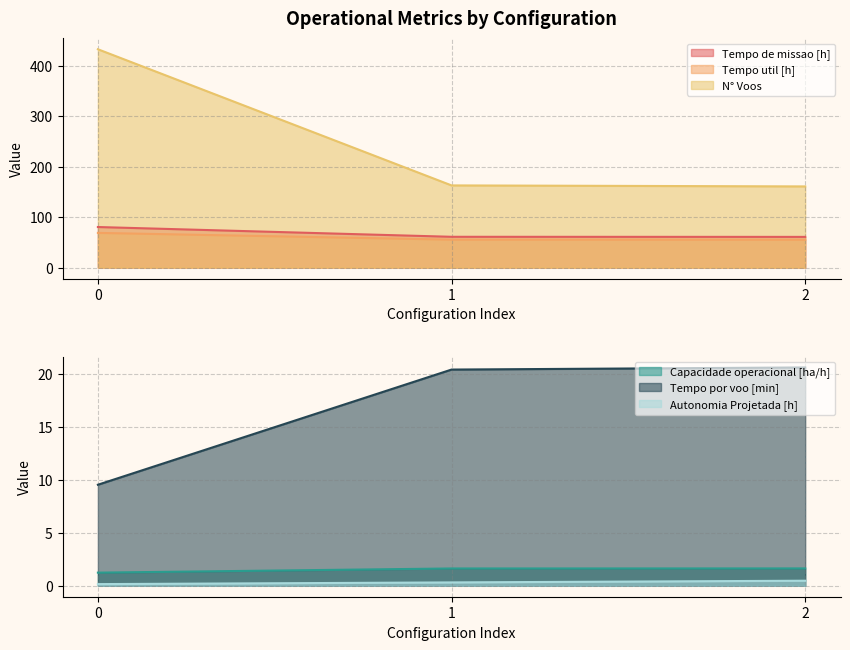

Rank the series at 0 from highest to lowest value.

N° Voos, Tempo de missao [h], Tempo util [h], Tempo por voo [min], Capacidade operacional [ha/h], Autonomia Projetada [h]